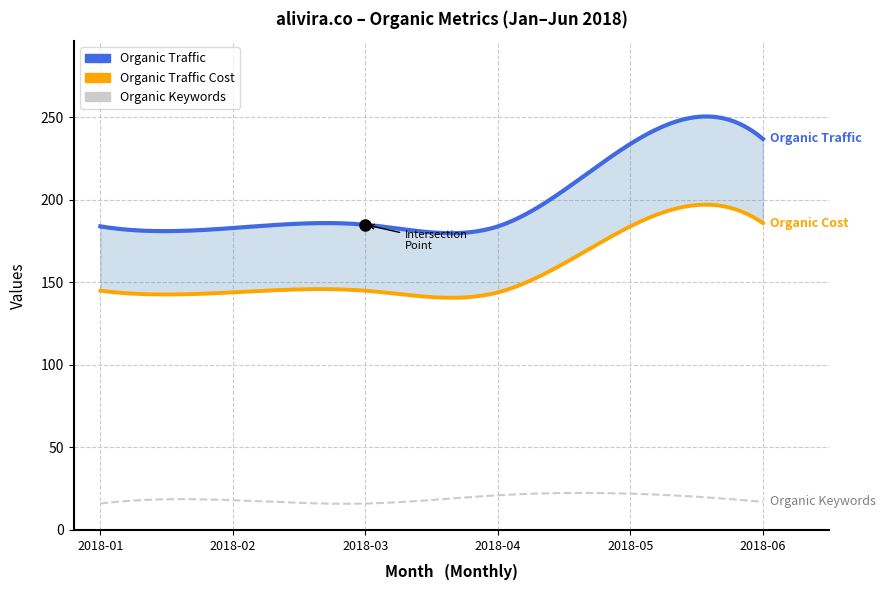

Is it true that Organic Keywords equals 26 at 2018-01?

False